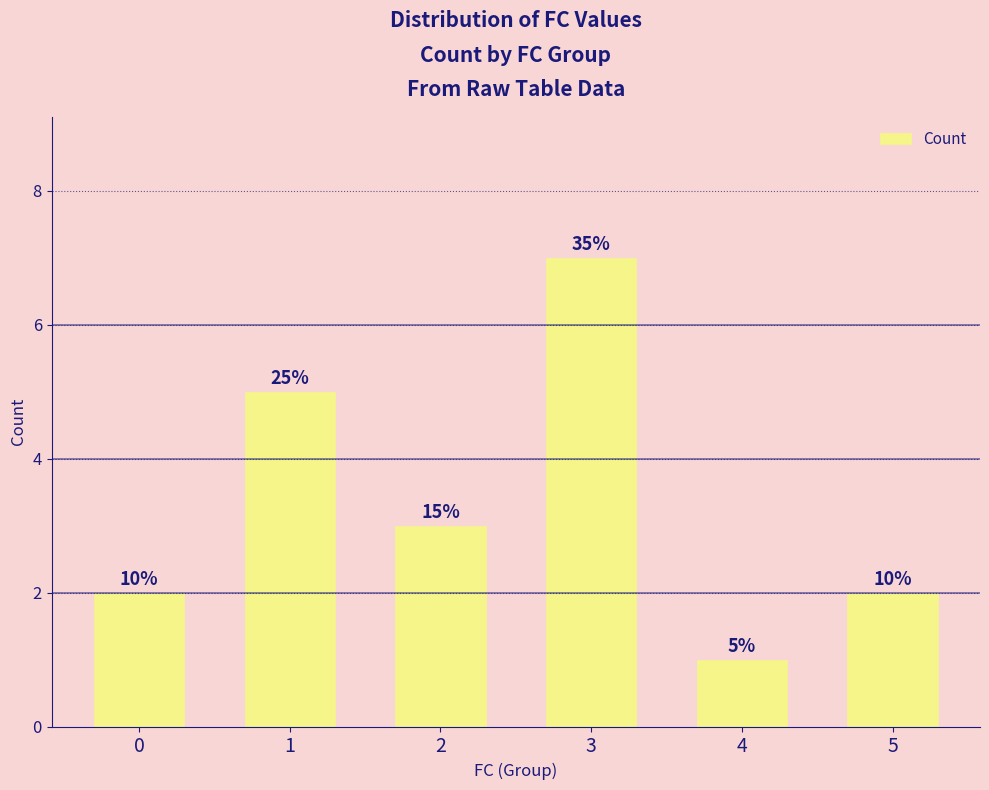

What is the minimum value shown in the chart?

1